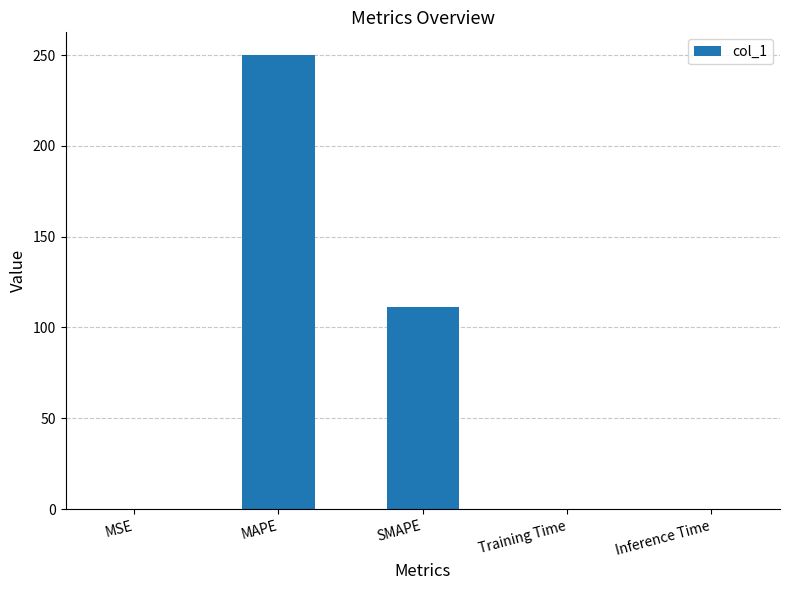

What is the change in value from SMAPE to Inference Time?

-111.1